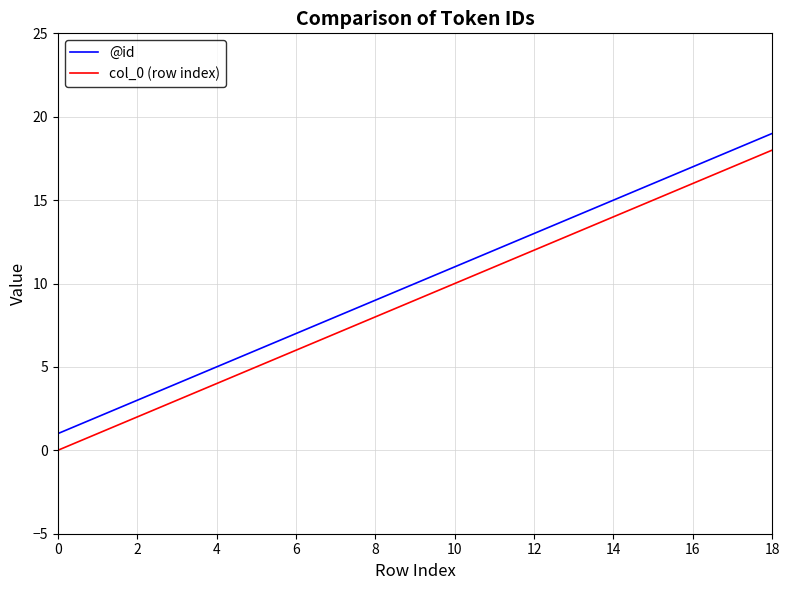

True or false: col_0 (row index) and @id cross at least once.

False